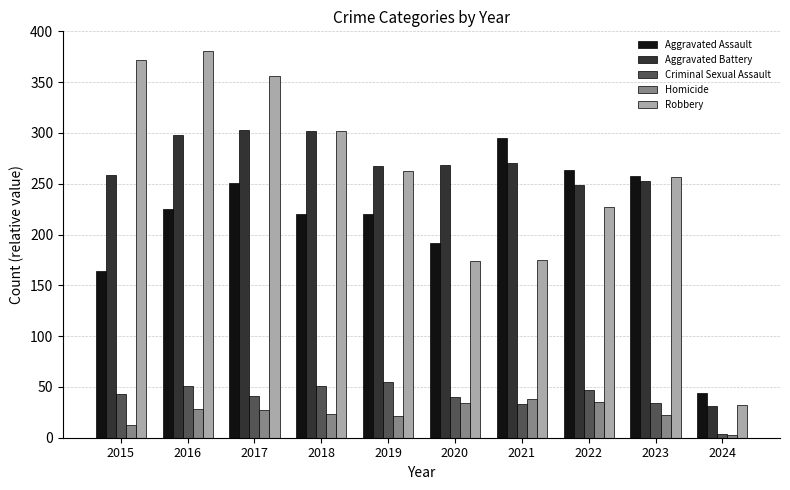

Which series changed the most between 2021 and 2024?

Aggravated Assault